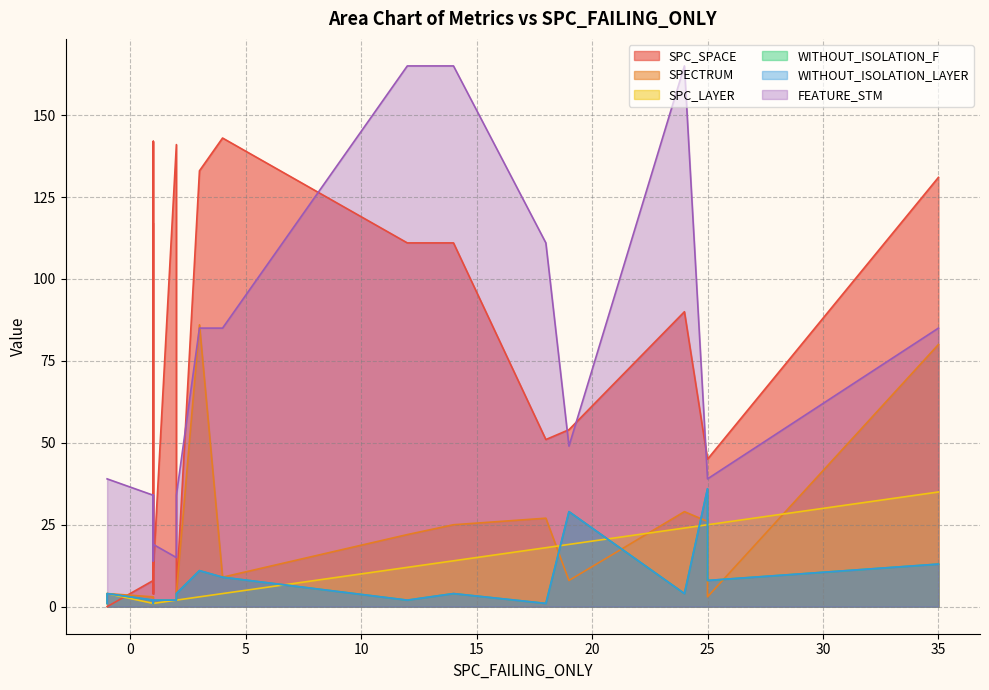

What is the average value of the FEATURE_STM series?

55